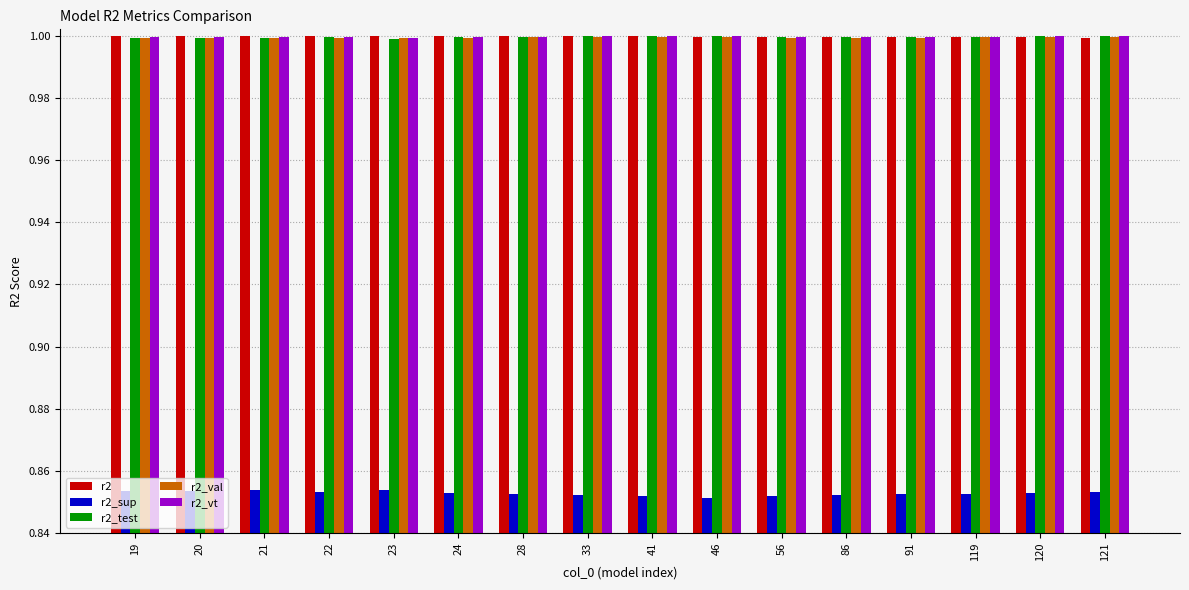

Which series has the largest range (max minus min)?

r2_sup